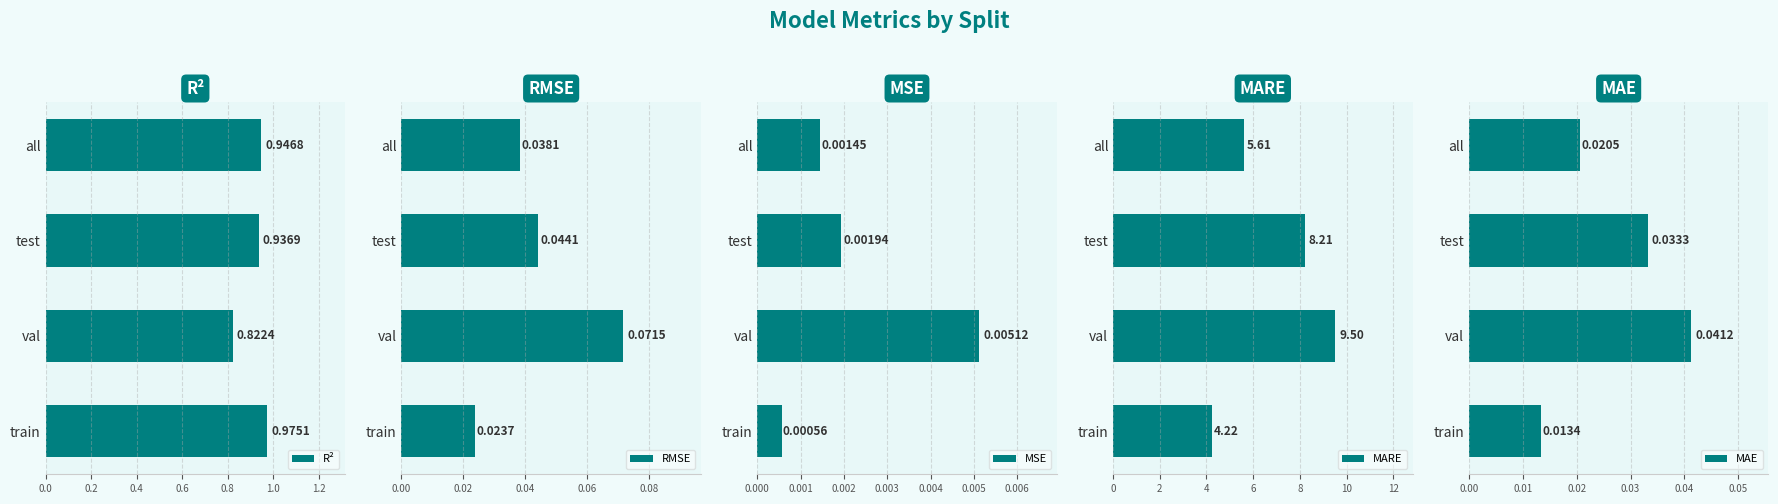

Where is R² nearest to the value 0?

val